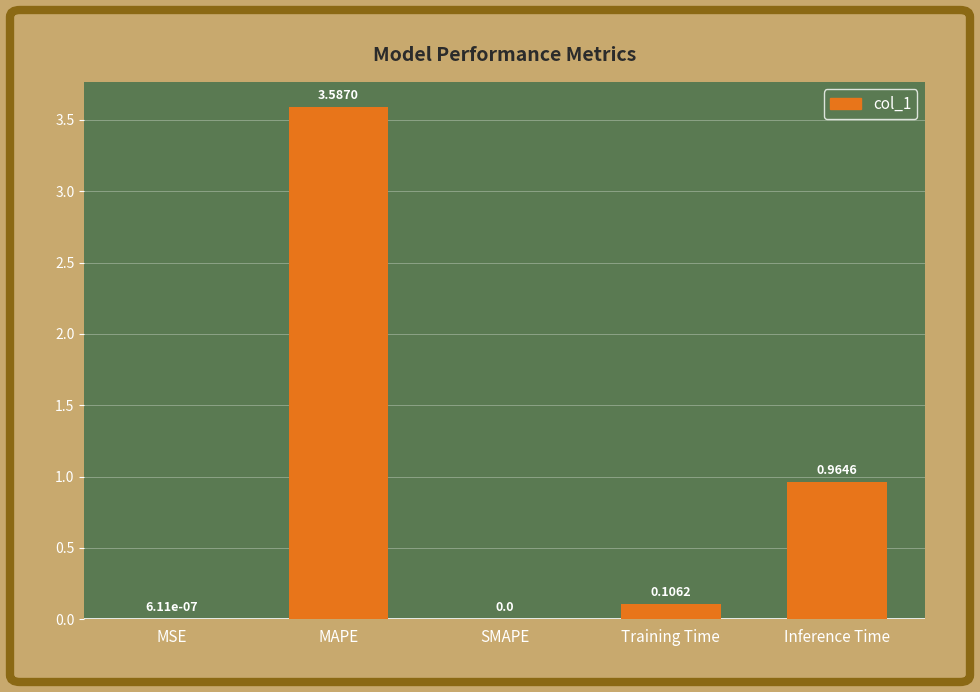

What is the maximum value shown in the chart?

3.6